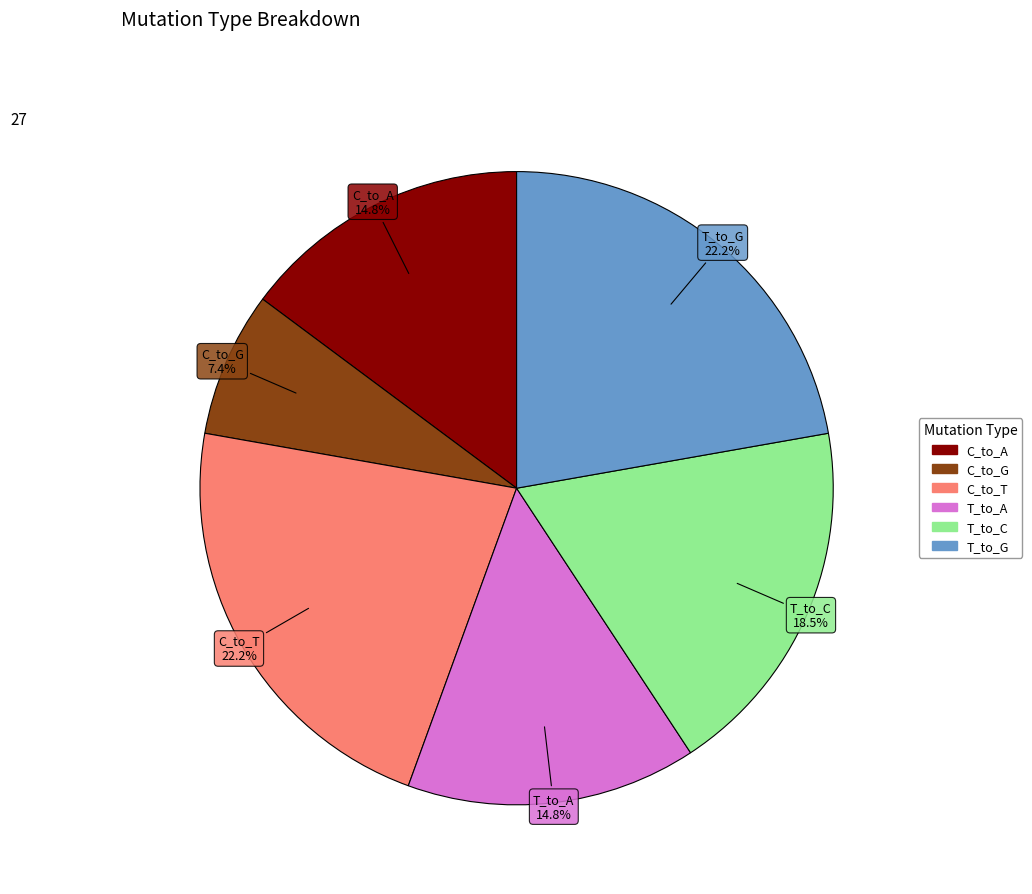

To the nearest percent, what is the difference between the T_to_A and C_to_G slice percentages?

7%